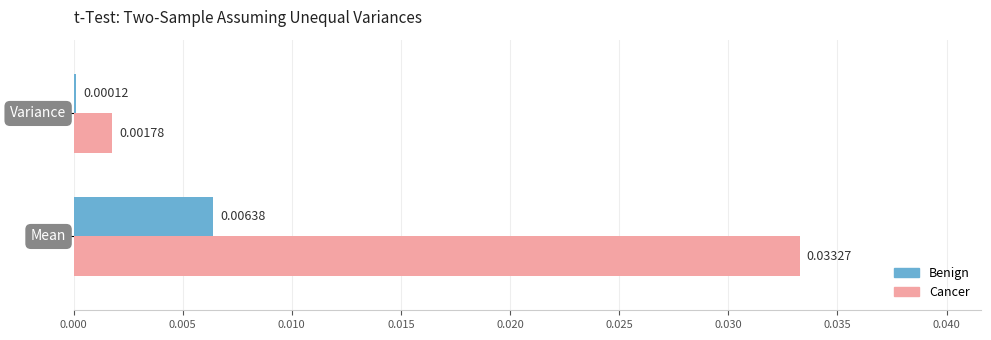

Which series has the largest total across all categories?

Cancer